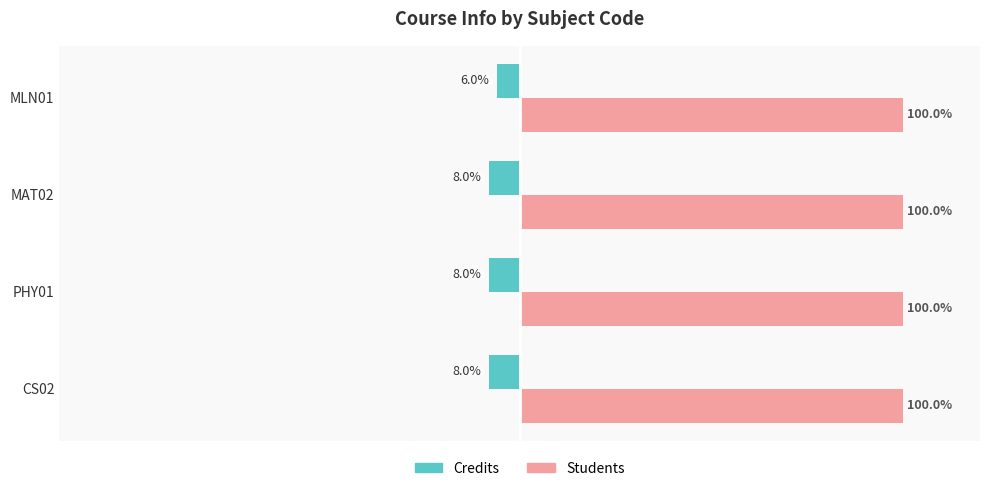

What are all the series names shown in the legend?

Credits, Students